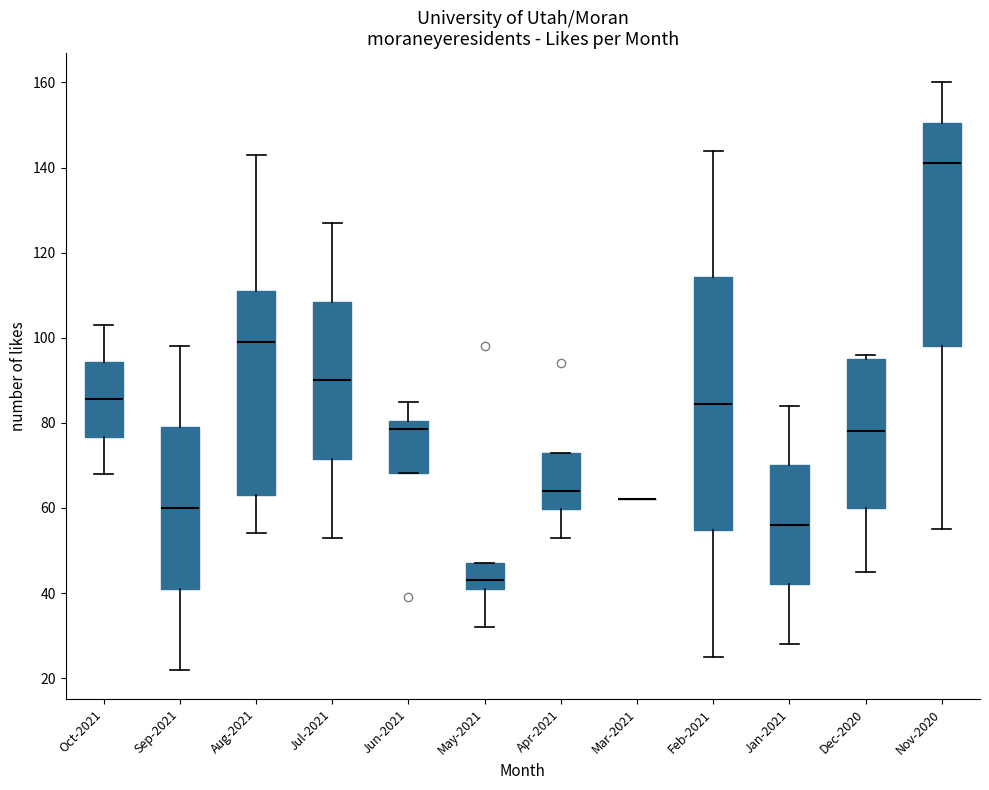

Which box is the tallest, from its lower edge to its upper edge?

Feb-2021